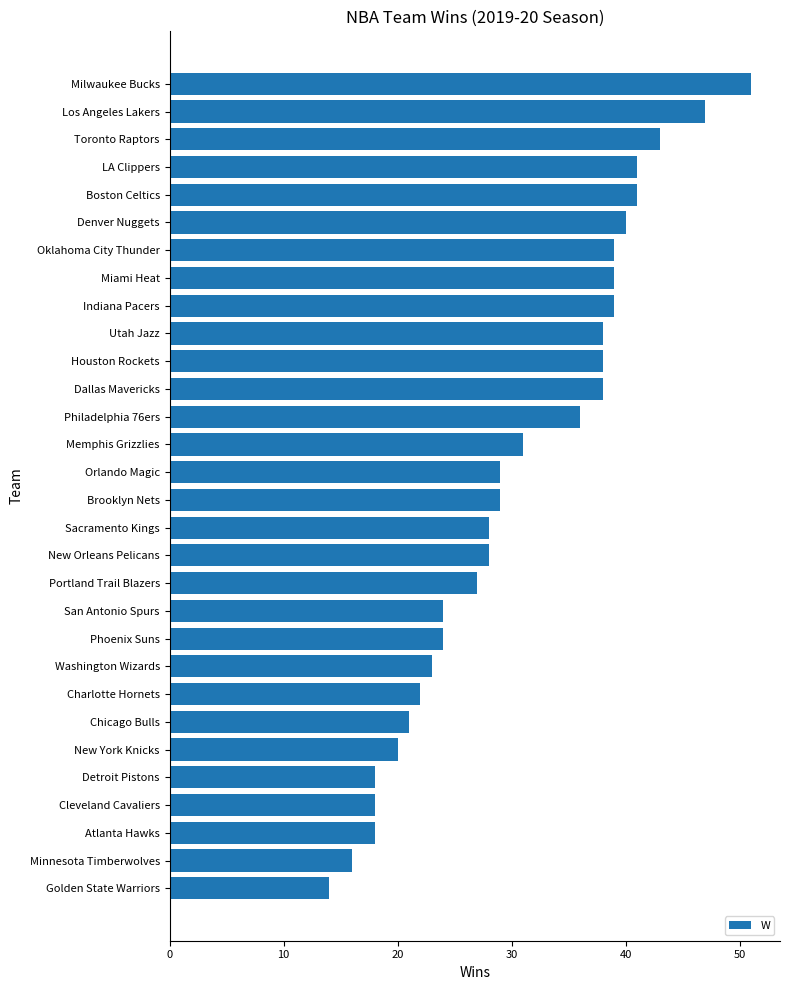

Does the chart contain stacked bars?

No